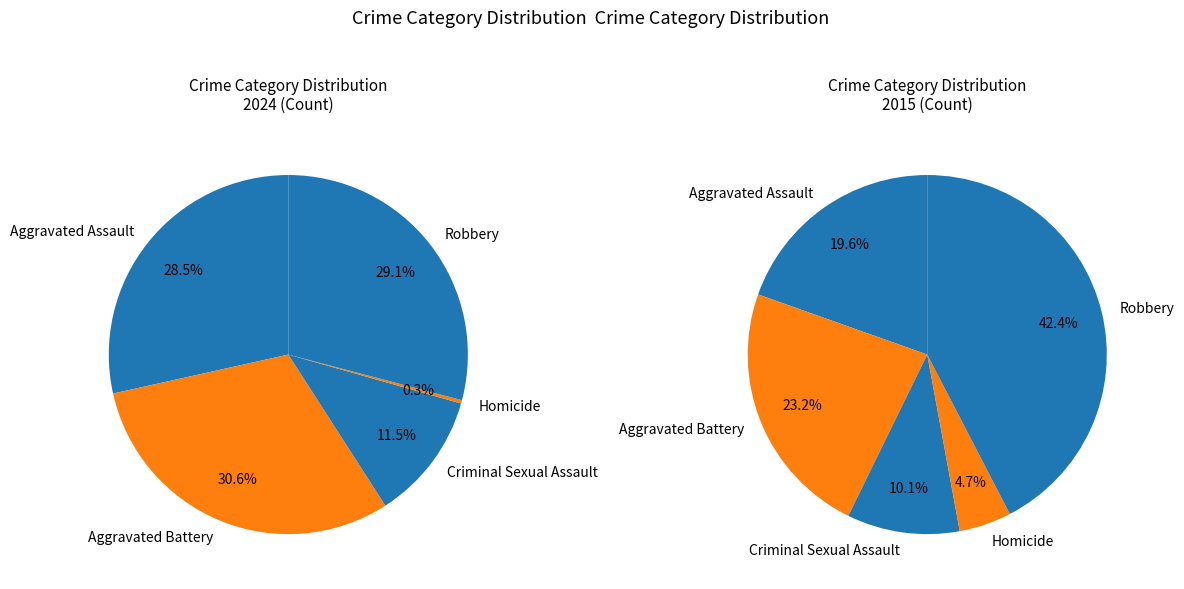

To the nearest percent, what percentage of the pie is Aggravated Battery?

31%